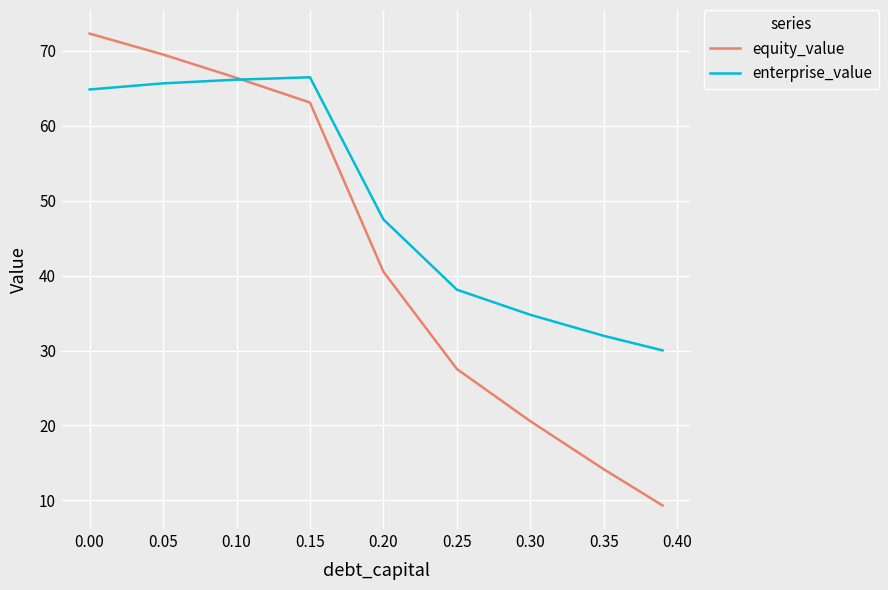

Which series has the widest spread of values?

equity_value